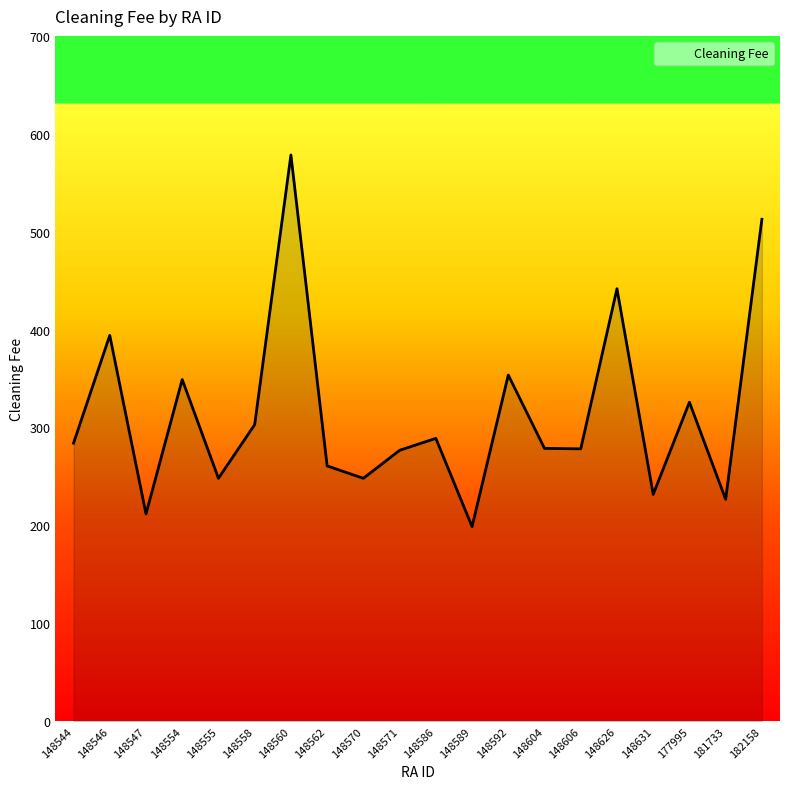

How many interior local peaks (higher than both neighbors) does the data have?

7